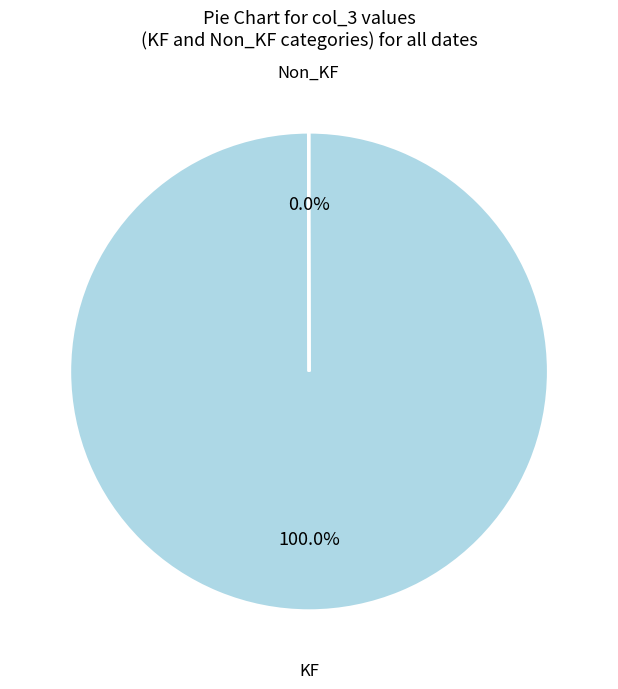

Which category accounts for the majority?

KF